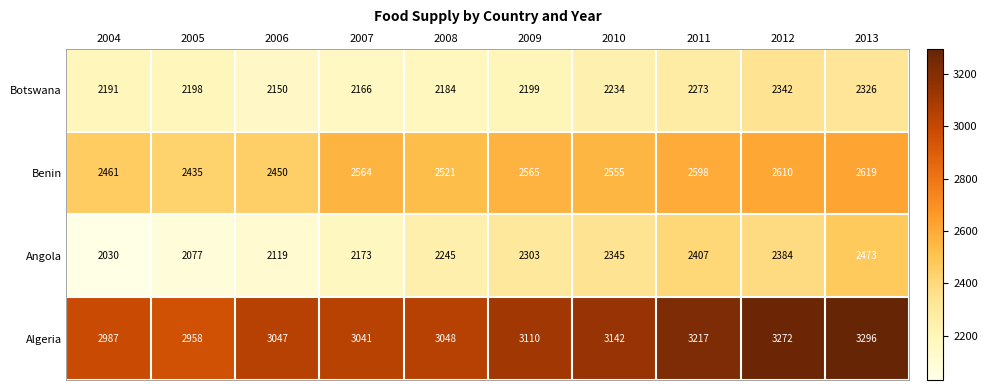

What is the difference between the second highest and minimum values in the Benin series?

175